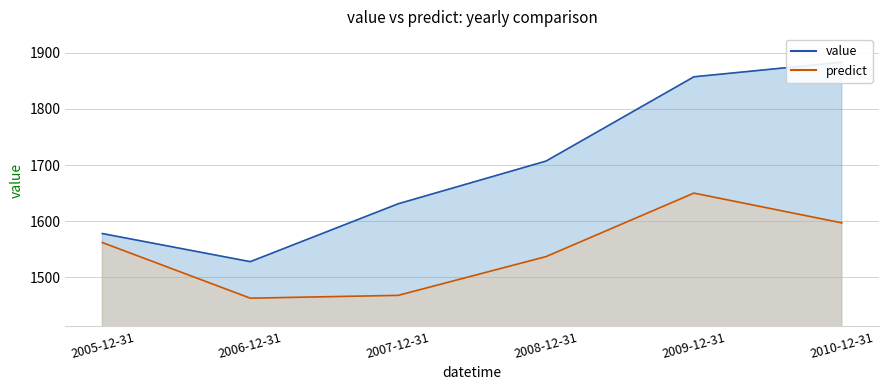

The value of predict at 2006-12-31 is 1463.0. True or false?

True